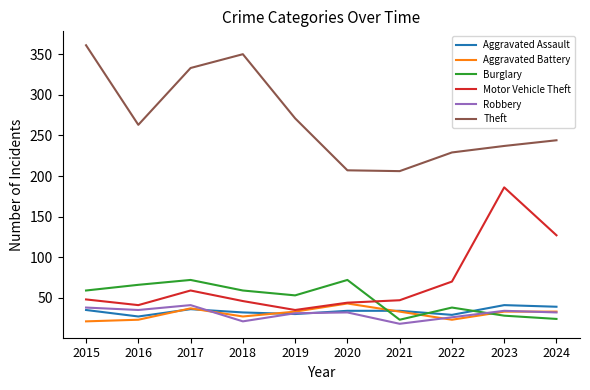

Which series has the largest total across all categories?

Theft